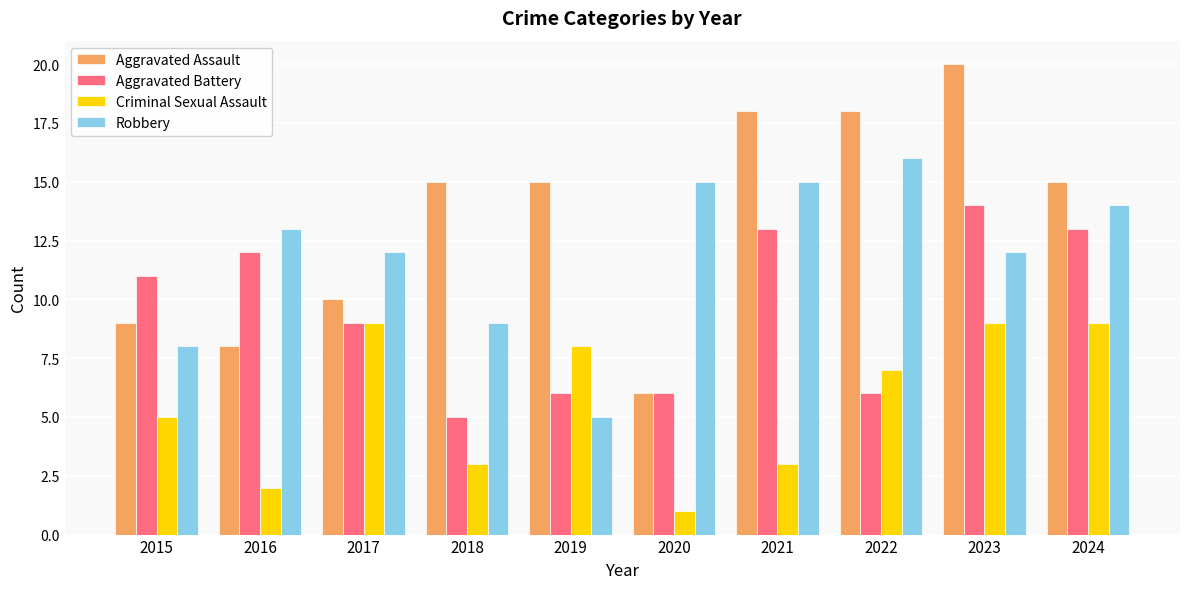

True or false: Robbery has a value of 13 at 2016.

True